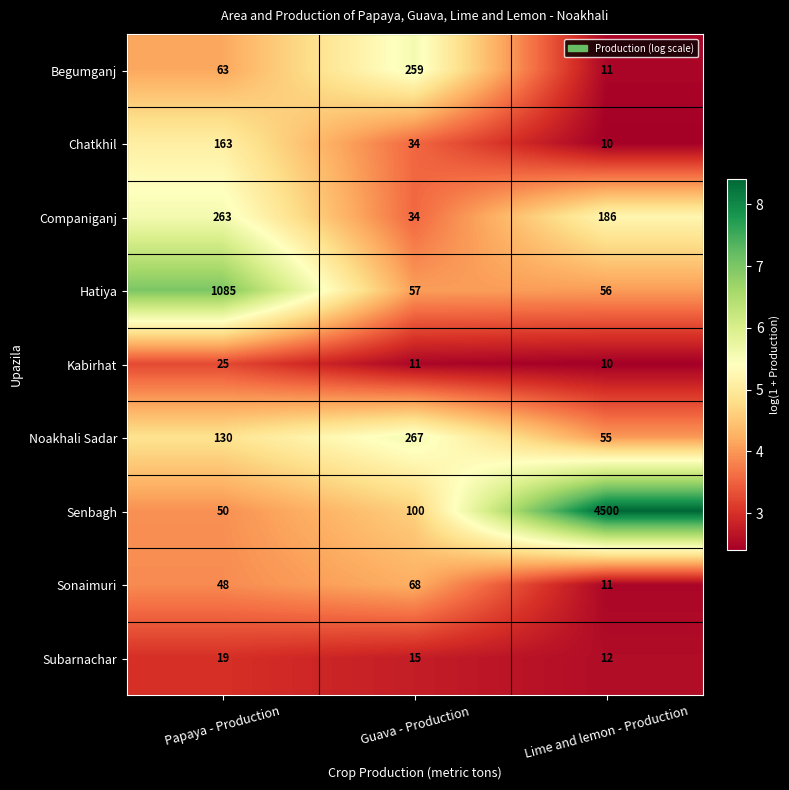

How many series are shown in this chart?

9